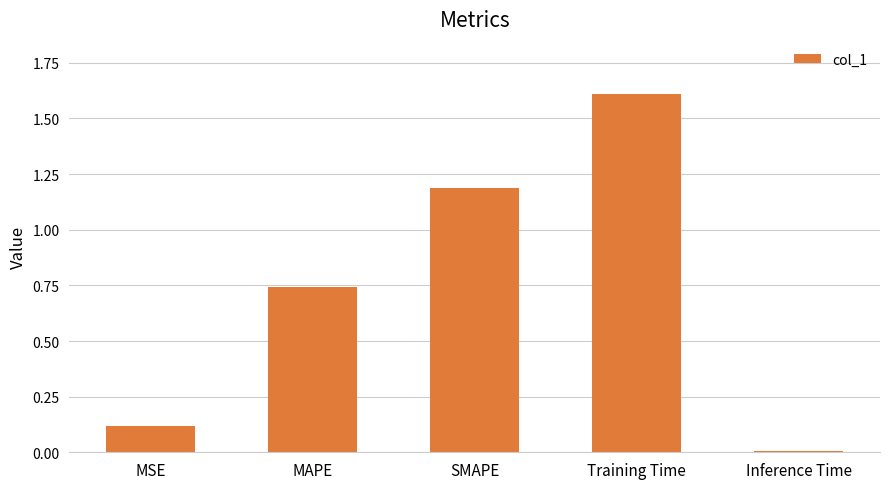

How many bars are there in total?

5